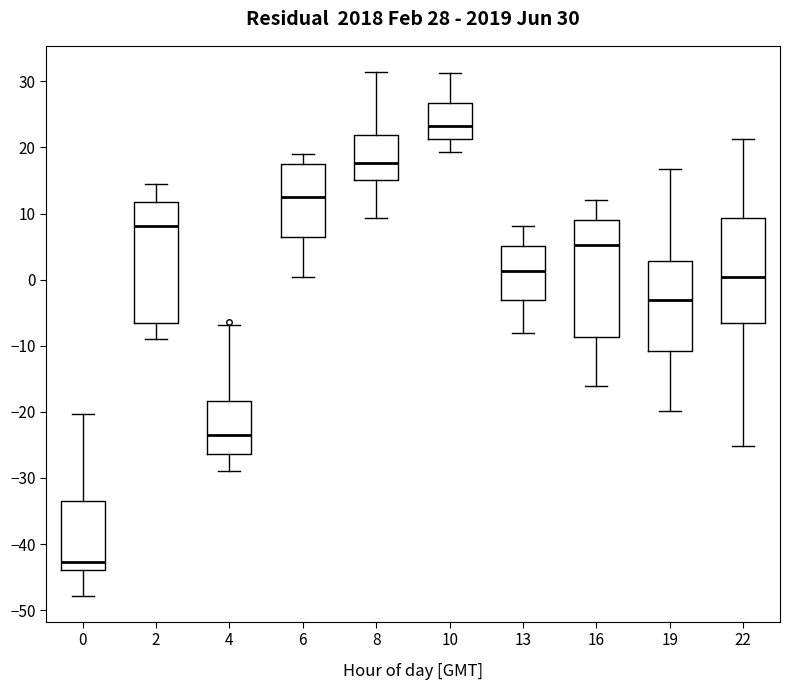

Which box's median line is the lowest?

0